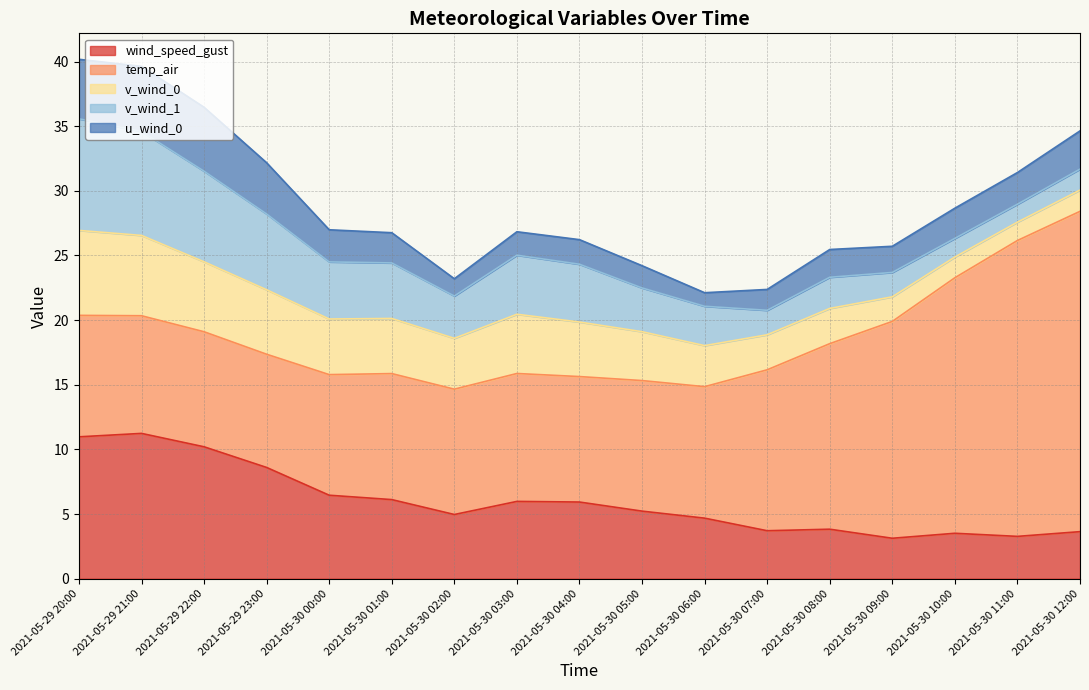

Reading left to right, what are all the values shown in this chart?

wind_speed_gust: 11.0	11.2	10.2	8.6	6.5	6.1	5.0	6.0	5.9	5.2	4.7	3.7	3.8	3.1	3.5	3.3	3.6
temp_air: 9.4	9.1	8.9	8.8	9.3	9.7	9.7	9.9	9.7	10.1	10.2	12.4	14.4	16.8	19.8	22.9	24.8
v_wind_0: 6.6	6.2	5.4	5.0	4.3	4.3	3.9	4.6	4.2	3.8	3.2	2.7	2.7	1.9	1.6	1.4	1.6
v_wind_1: 8.6	8.0	7.0	5.9	4.4	4.3	3.3	4.6	4.5	3.4	3.0	1.9	2.4	1.9	1.4	1.4	1.6
u_wind_0: 4.6	5.0	4.9	4.0	2.5	2.3	1.3	1.8	1.9	1.7	1.0	1.6	2.1	2.0	2.3	2.5	3.0